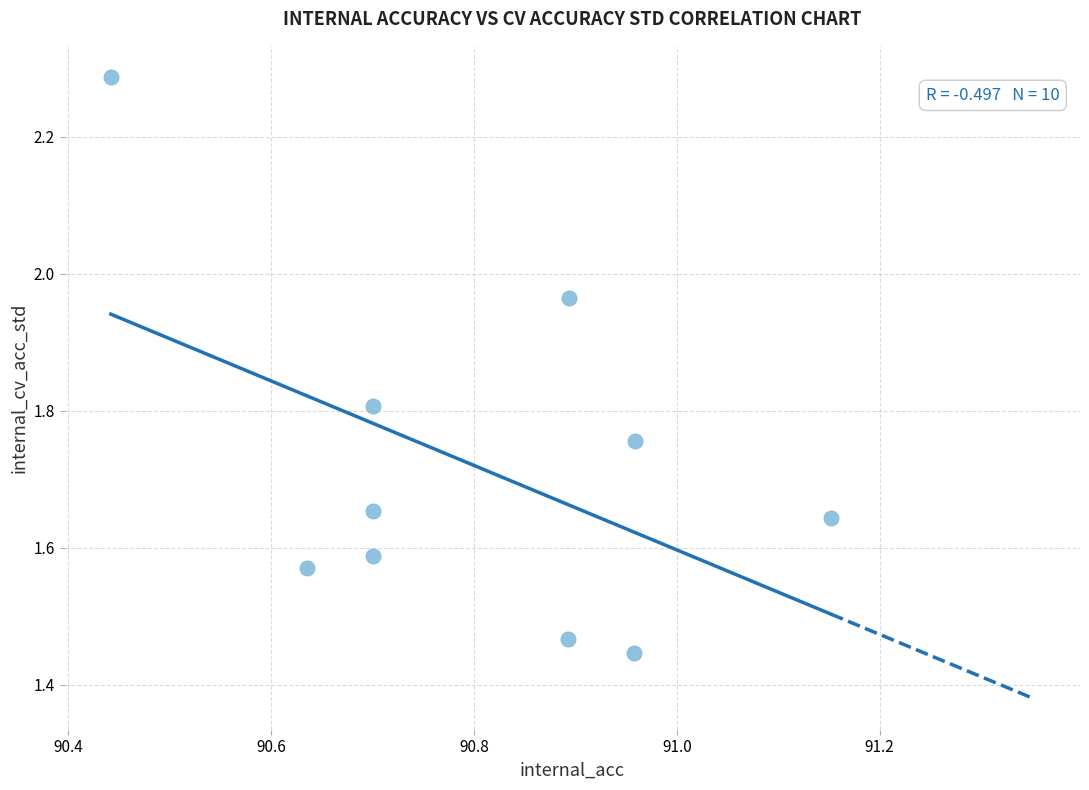

What is the range of X values (max minus min)?

0.7